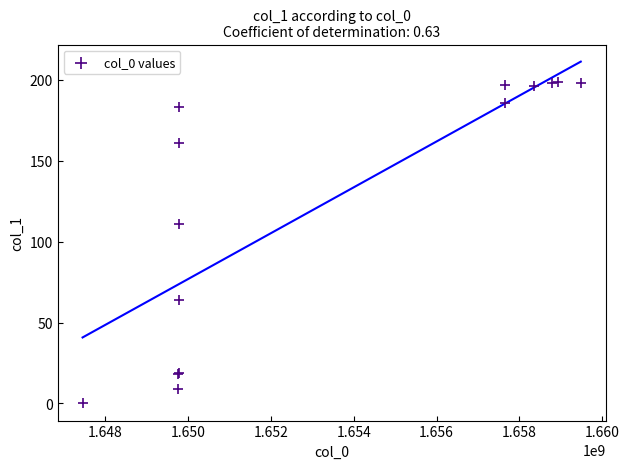

What Y value in the scatter plot is closest to 99?

111